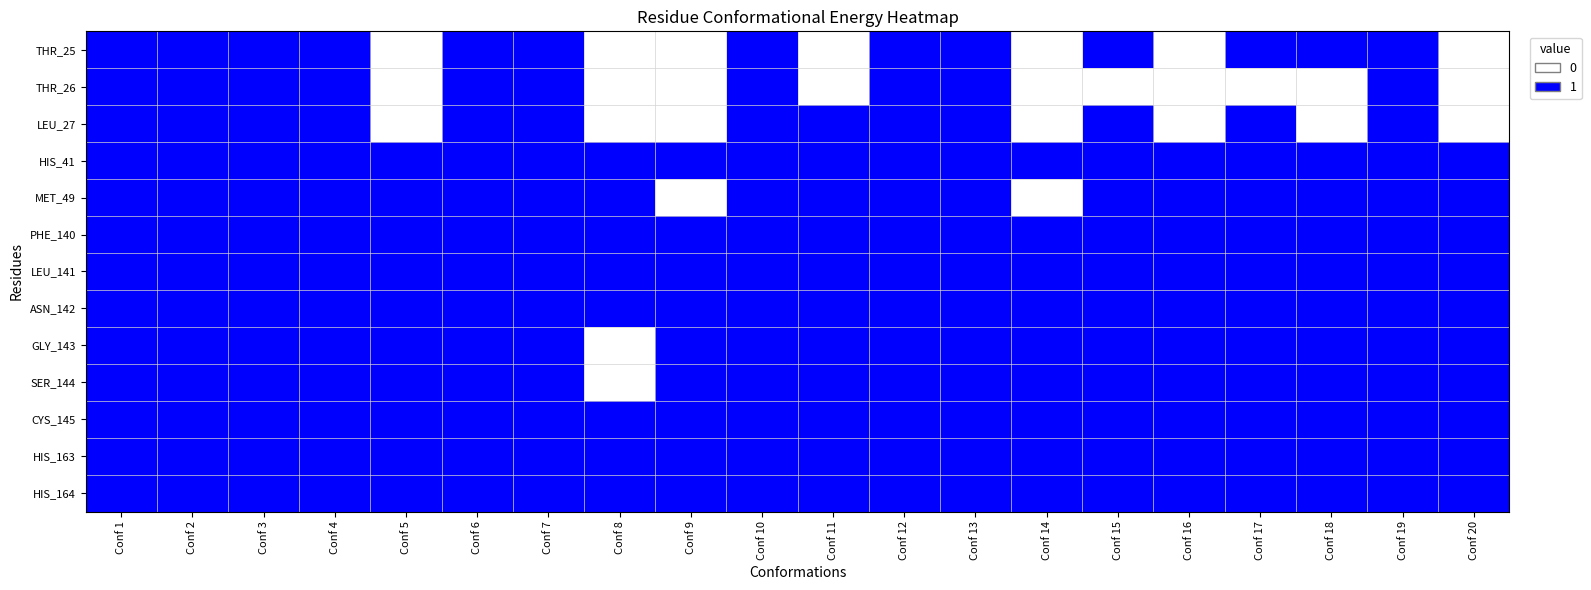

Reading left to right, transcribe all the data shown in this chart.

THR_25: Conf 1=1	Conf 2=1	Conf 3=1	Conf 4=1	Conf 5=0	Conf 6=1	Conf 7=1	Conf 8=0	Conf 9=0	Conf 10=1	Conf 11=0	Conf 12=1	Conf 13=1	Conf 14=0	Conf 15=1	Conf 16=0	Conf 17=1	Conf 18=1	Conf 19=1	Conf 20=0
THR_26: Conf 1=1	Conf 2=1	Conf 3=1	Conf 4=1	Conf 5=0	Conf 6=1	Conf 7=1	Conf 8=0	Conf 9=0	Conf 10=1	Conf 11=0	Conf 12=1	Conf 13=1	Conf 14=0	Conf 15=0	Conf 16=0	Conf 17=0	Conf 18=0	Conf 19=1	Conf 20=0
LEU_27: Conf 1=1	Conf 2=1	Conf 3=1	Conf 4=1	Conf 5=0	Conf 6=1	Conf 7=1	Conf 8=0	Conf 9=0	Conf 10=1	Conf 11=1	Conf 12=1	Conf 13=1	Conf 14=0	Conf 15=1	Conf 16=0	Conf 17=1	Conf 18=0	Conf 19=1	Conf 20=0
HIS_41: Conf 1=1	Conf 2=1	Conf 3=1	Conf 4=1	Conf 5=1	Conf 6=1	Conf 7=1	Conf 8=1	Conf 9=1	Conf 10=1	Conf 11=1	Conf 12=1	Conf 13=1	Conf 14=1	Conf 15=1	Conf 16=1	Conf 17=1	Conf 18=1	Conf 19=1	Conf 20=1
MET_49: Conf 1=1	Conf 2=1	Conf 3=1	Conf 4=1	Conf 5=1	Conf 6=1	Conf 7=1	Conf 8=1	Conf 9=0	Conf 10=1	Conf 11=1	Conf 12=1	Conf 13=1	Conf 14=0	Conf 15=1	Conf 16=1	Conf 17=1	Conf 18=1	Conf 19=1	Conf 20=1
PHE_140: Conf 1=1	Conf 2=1	Conf 3=1	Conf 4=1	Conf 5=1	Conf 6=1	Conf 7=1	Conf 8=1	Conf 9=1	Conf 10=1	Conf 11=1	Conf 12=1	Conf 13=1	Conf 14=1	Conf 15=1	Conf 16=1	Conf 17=1	Conf 18=1	Conf 19=1	Conf 20=1
LEU_141: Conf 1=1	Conf 2=1	Conf 3=1	Conf 4=1	Conf 5=1	Conf 6=1	Conf 7=1	Conf 8=1	Conf 9=1	Conf 10=1	Conf 11=1	Conf 12=1	Conf 13=1	Conf 14=1	Conf 15=1	Conf 16=1	Conf 17=1	Conf 18=1	Conf 19=1	Conf 20=1
ASN_142: Conf 1=1	Conf 2=1	Conf 3=1	Conf 4=1	Conf 5=1	Conf 6=1	Conf 7=1	Conf 8=1	Conf 9=1	Conf 10=1	Conf 11=1	Conf 12=1	Conf 13=1	Conf 14=1	Conf 15=1	Conf 16=1	Conf 17=1	Conf 18=1	Conf 19=1	Conf 20=1
GLY_143: Conf 1=1	Conf 2=1	Conf 3=1	Conf 4=1	Conf 5=1	Conf 6=1	Conf 7=1	Conf 8=0	Conf 9=1	Conf 10=1	Conf 11=1	Conf 12=1	Conf 13=1	Conf 14=1	Conf 15=1	Conf 16=1	Conf 17=1	Conf 18=1	Conf 19=1	Conf 20=1
SER_144: Conf 1=1	Conf 2=1	Conf 3=1	Conf 4=1	Conf 5=1	Conf 6=1	Conf 7=1	Conf 8=0	Conf 9=1	Conf 10=1	Conf 11=1	Conf 12=1	Conf 13=1	Conf 14=1	Conf 15=1	Conf 16=1	Conf 17=1	Conf 18=1	Conf 19=1	Conf 20=1
CYS_145: Conf 1=1	Conf 2=1	Conf 3=1	Conf 4=1	Conf 5=1	Conf 6=1	Conf 7=1	Conf 8=1	Conf 9=1	Conf 10=1	Conf 11=1	Conf 12=1	Conf 13=1	Conf 14=1	Conf 15=1	Conf 16=1	Conf 17=1	Conf 18=1	Conf 19=1	Conf 20=1
HIS_163: Conf 1=1	Conf 2=1	Conf 3=1	Conf 4=1	Conf 5=1	Conf 6=1	Conf 7=1	Conf 8=1	Conf 9=1	Conf 10=1	Conf 11=1	Conf 12=1	Conf 13=1	Conf 14=1	Conf 15=1	Conf 16=1	Conf 17=1	Conf 18=1	Conf 19=1	Conf 20=1
HIS_164: Conf 1=1	Conf 2=1	Conf 3=1	Conf 4=1	Conf 5=1	Conf 6=1	Conf 7=1	Conf 8=1	Conf 9=1	Conf 10=1	Conf 11=1	Conf 12=1	Conf 13=1	Conf 14=1	Conf 15=1	Conf 16=1	Conf 17=1	Conf 18=1	Conf 19=1	Conf 20=1